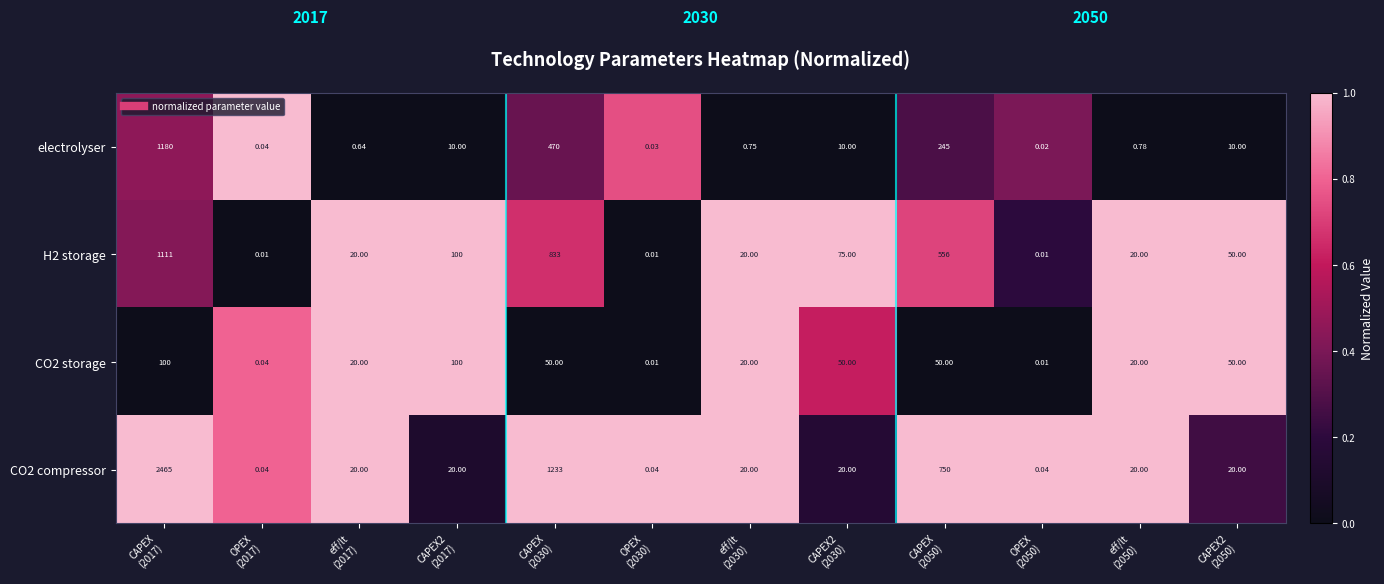

Which series has the largest total across all categories?

CO2 compressor